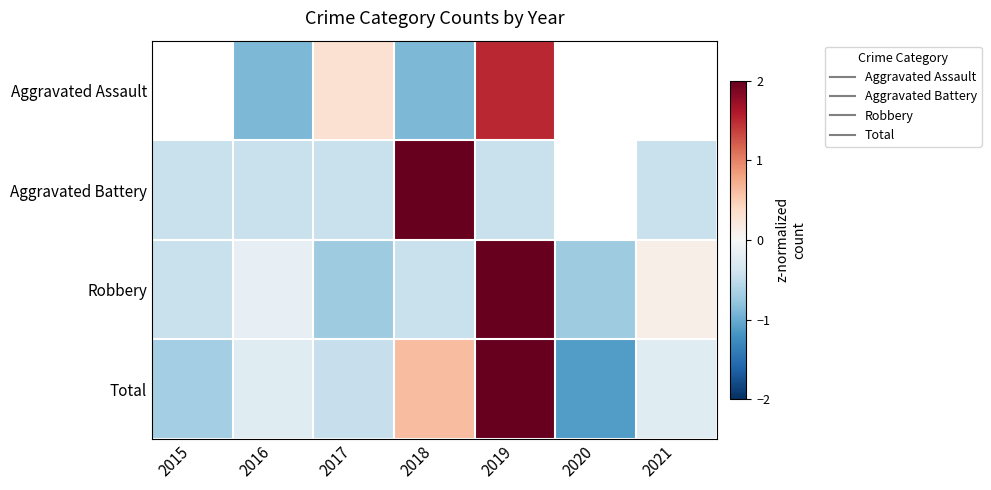

At 2021, list the series in order from largest to smallest.

Aggravated Assault, Robbery, Total, Aggravated Battery